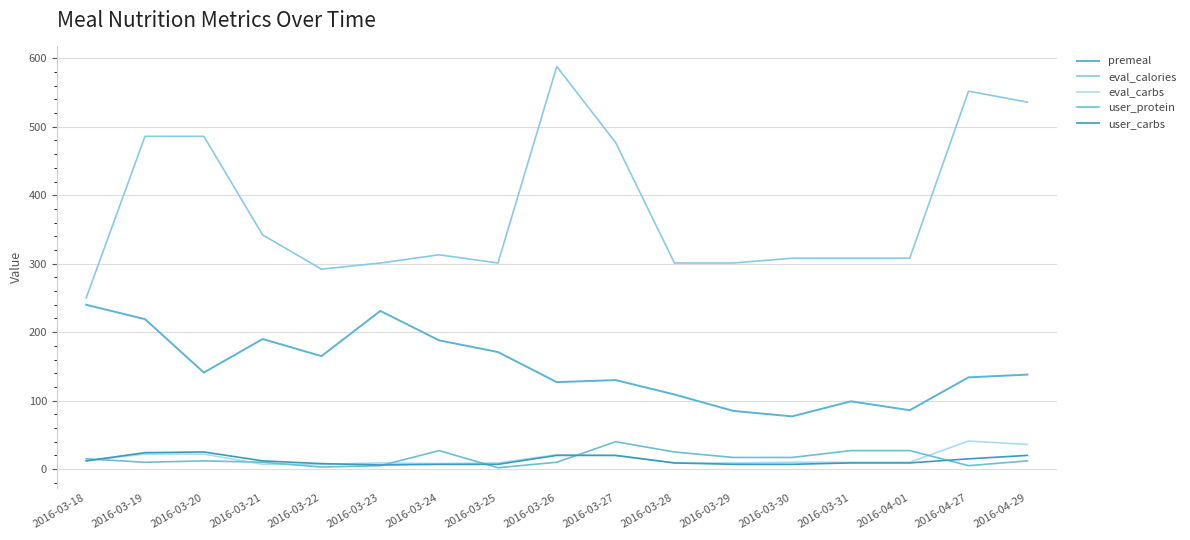

How many series are shown in this chart?

5